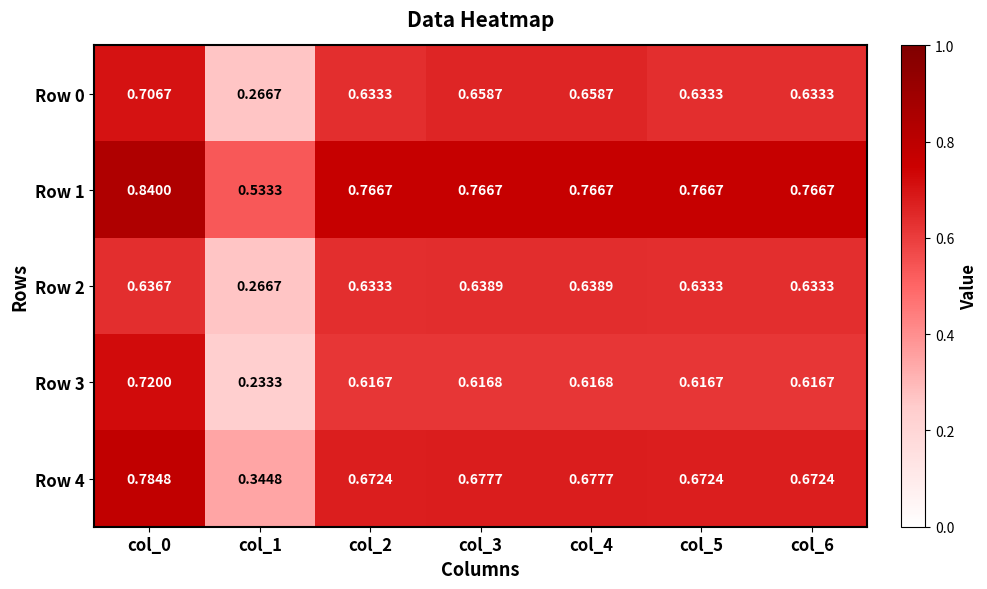

Which series has the largest total across all categories?

Row 1